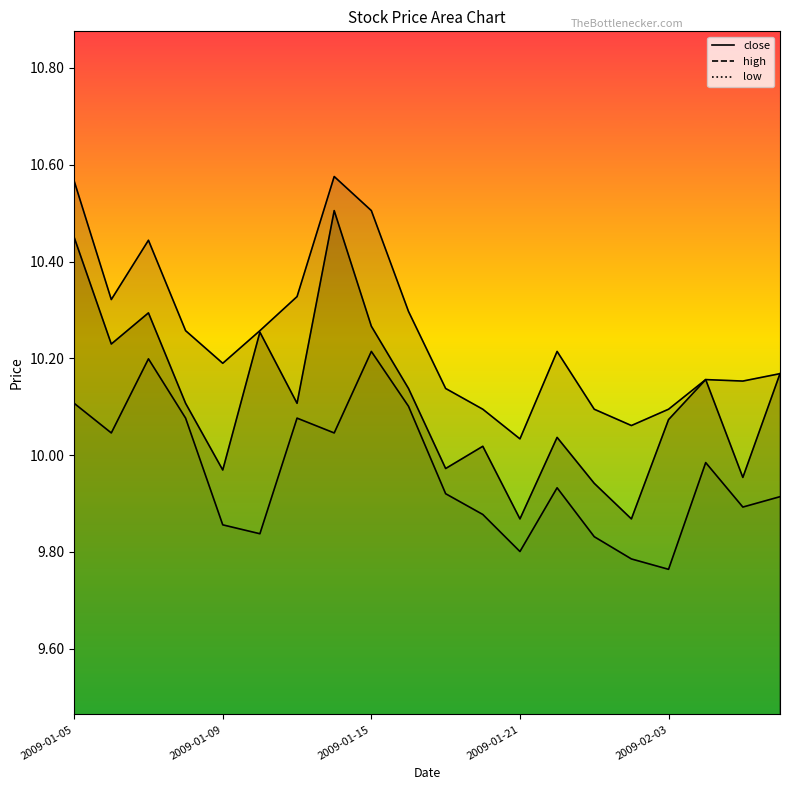

What is the smallest value displayed?

9.8